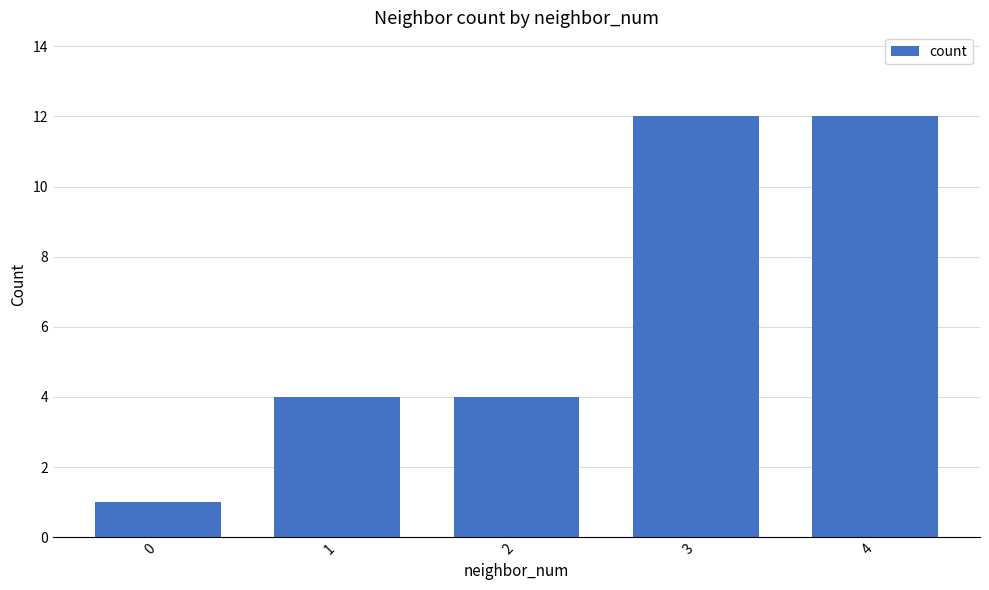

Read the value at 3, to the nearest 10.

10